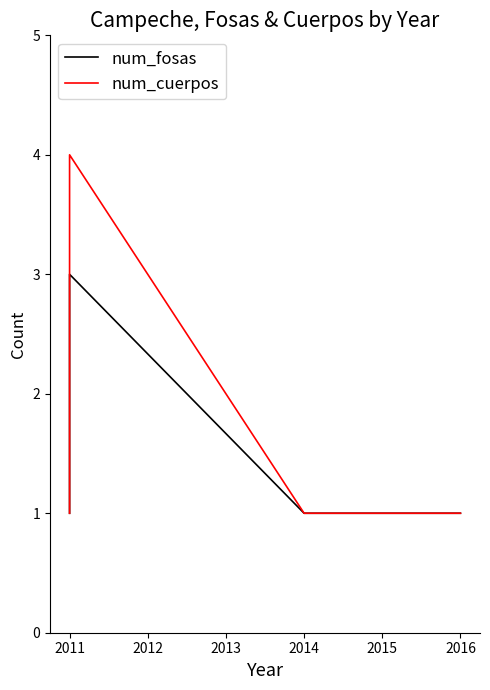

What is the difference between the num_fosas values at 2011 and 2016?

2